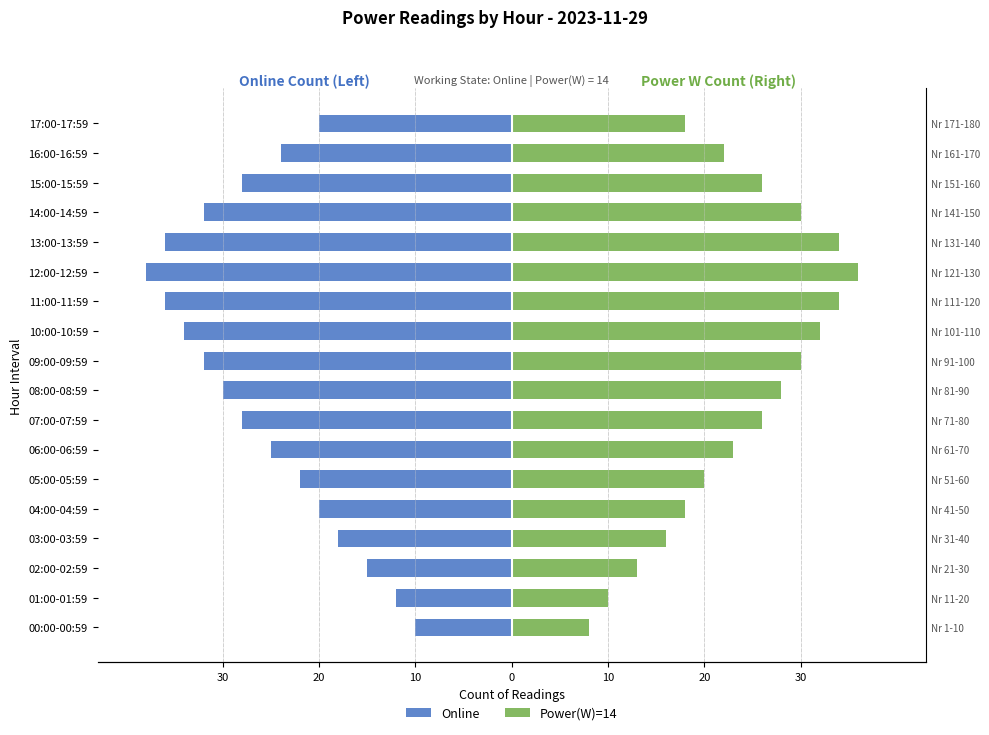

Read the Online value at 13:00-13:59.

-36